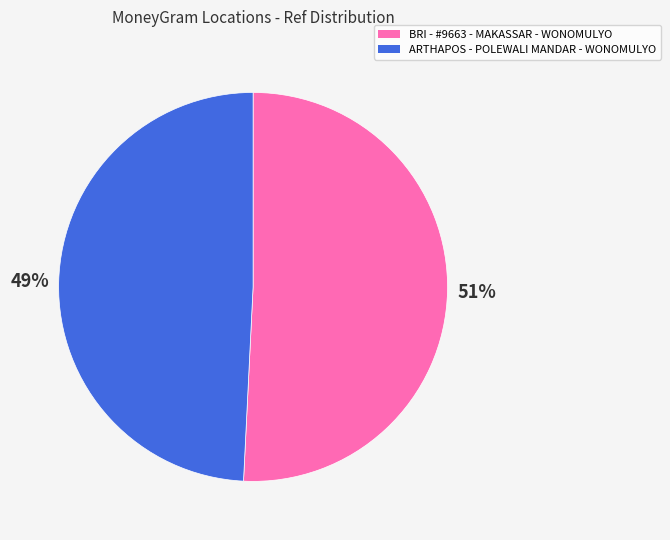

What is the largest slice in the pie chart?

BRI - #9663 - MAKASSAR - WONOMULYO